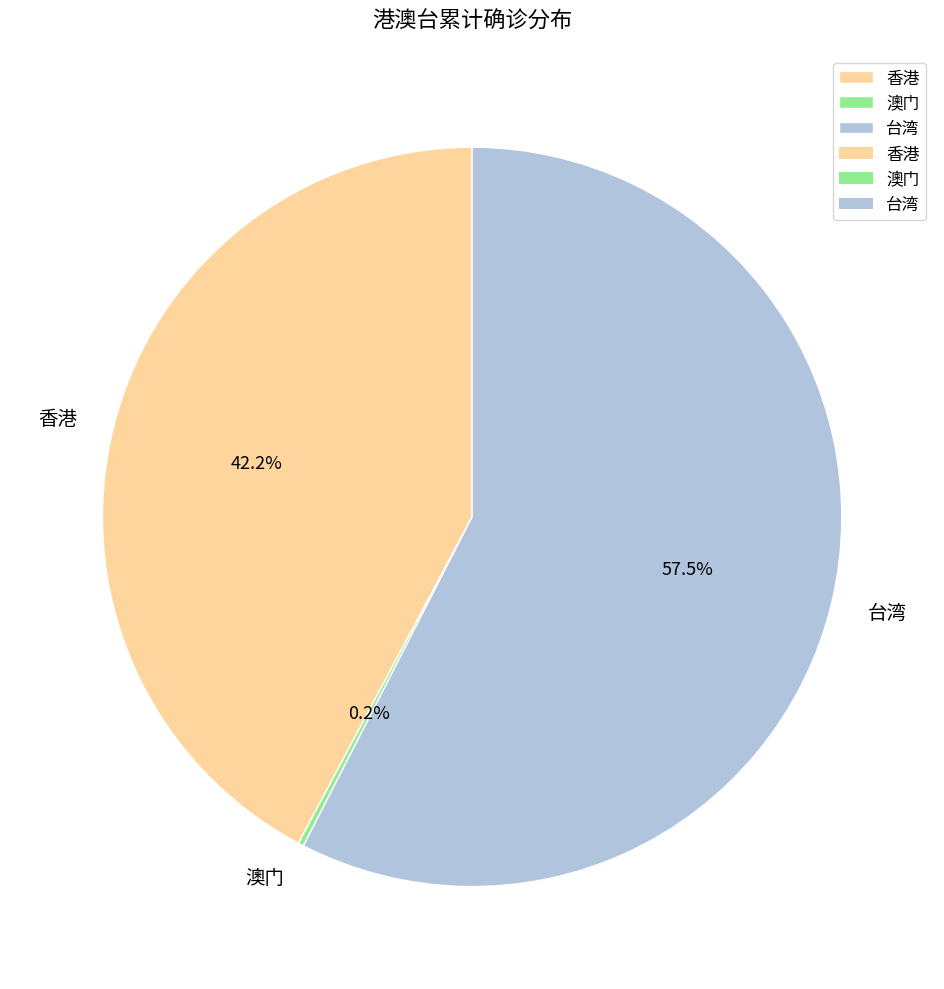

To the nearest percent, what is the average slice percentage?

33%